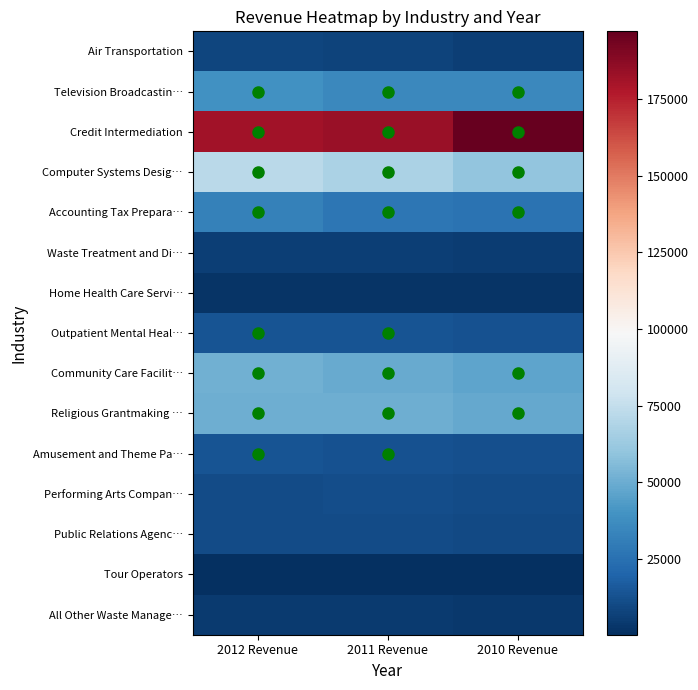

How many data points does each series have?

3